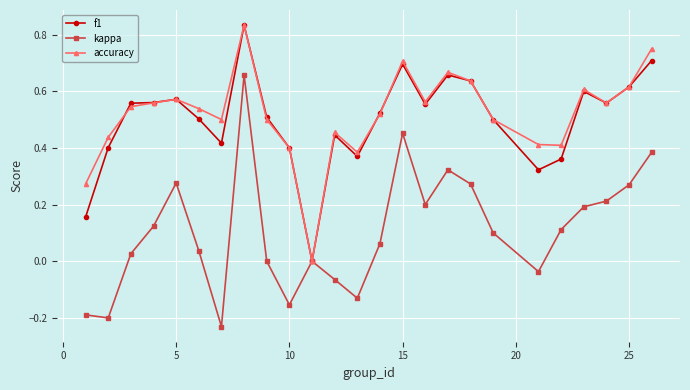

Which series has the largest range (max minus min)?

kappa